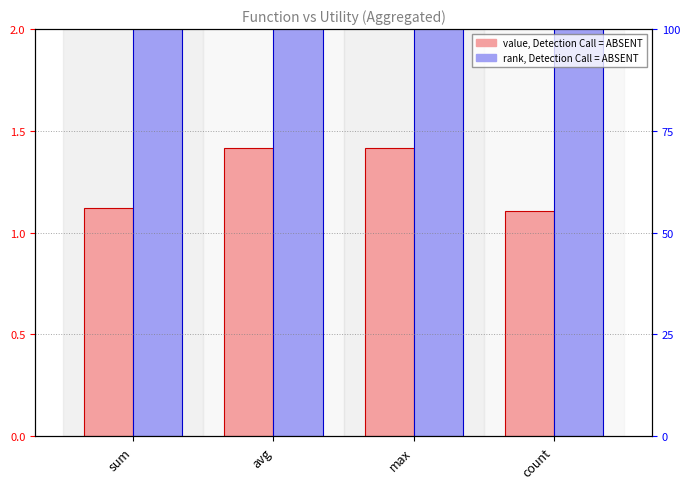

Which series has the widest spread of values?

value, Detection Call = ABSENT